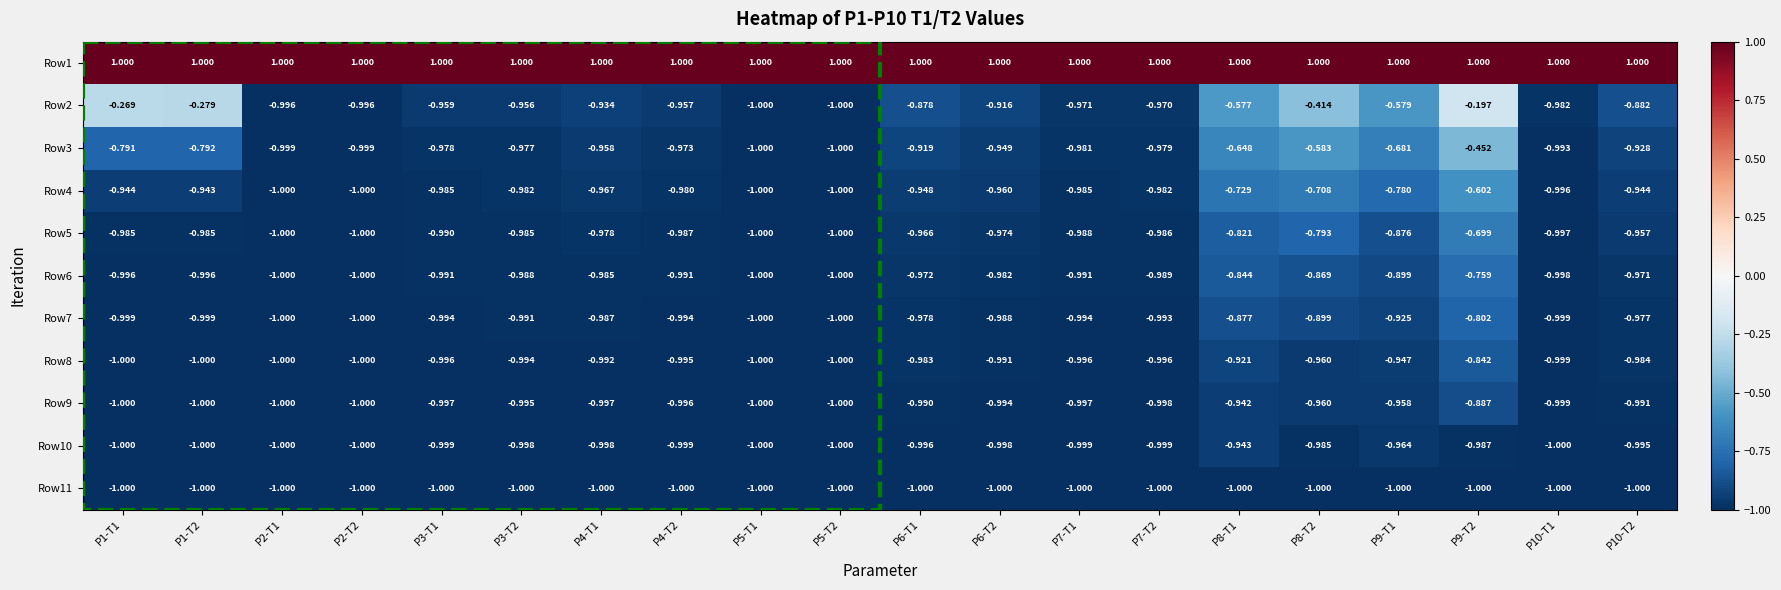

Rank the series at P6-T2 from highest to lowest value.

Row1, Row2, Row3, Row4, Row5, Row6, Row7, Row8, Row9, Row10, Row11